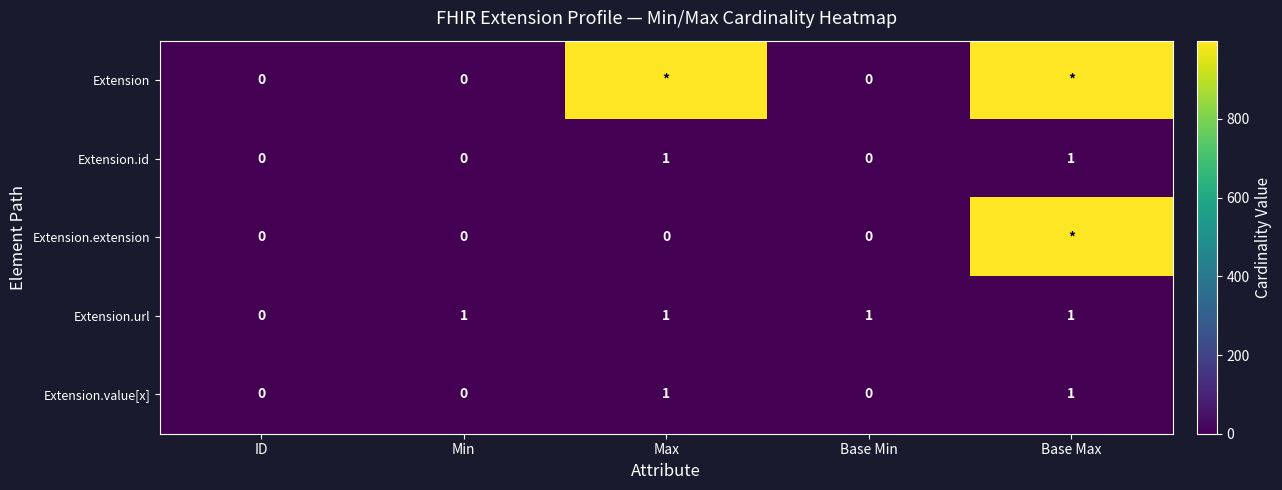

At which category is the sum across all series the highest?

Base Max